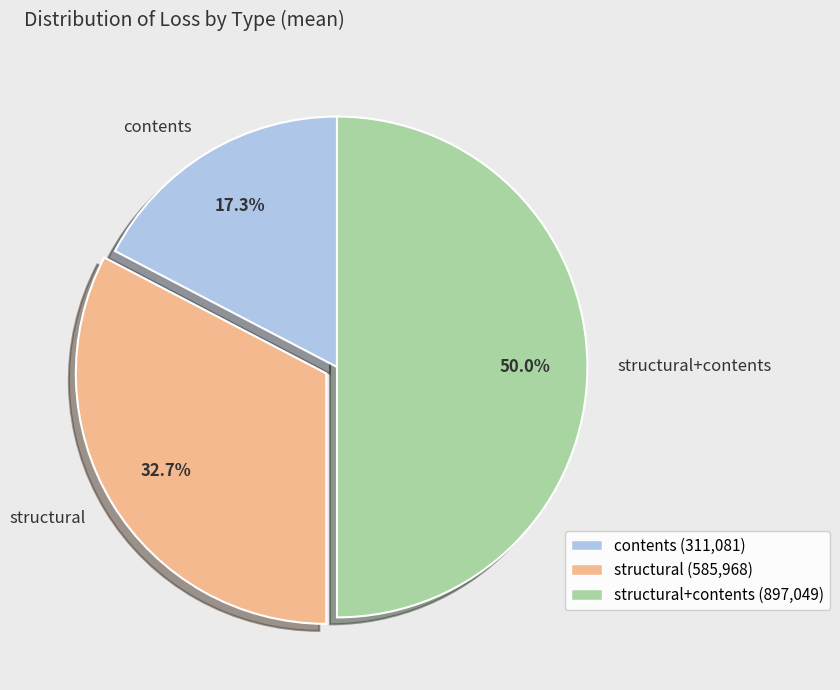

Which slice is the smallest?

contents